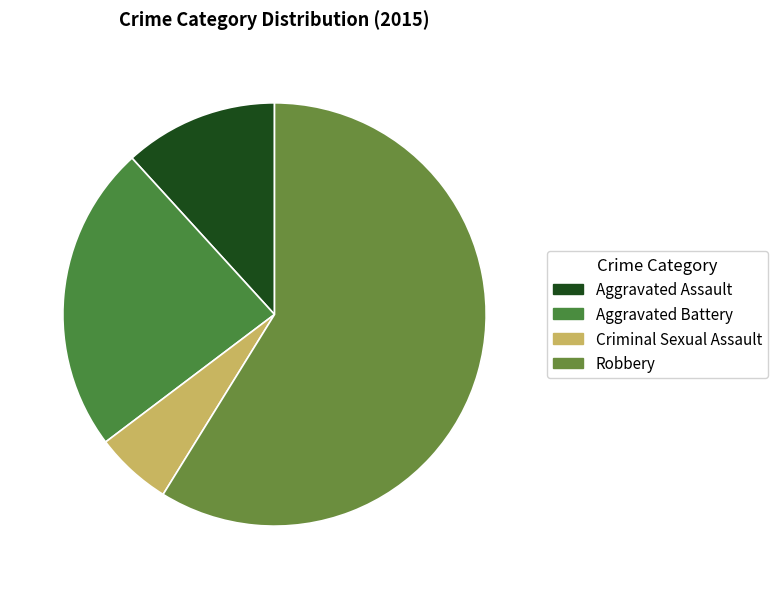

Which slice represents more than half of the pie?

Robbery